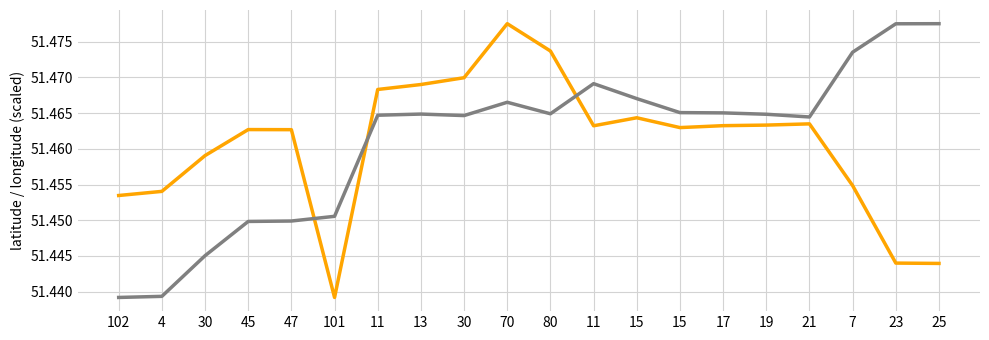

Count the number of data series in this chart.

2